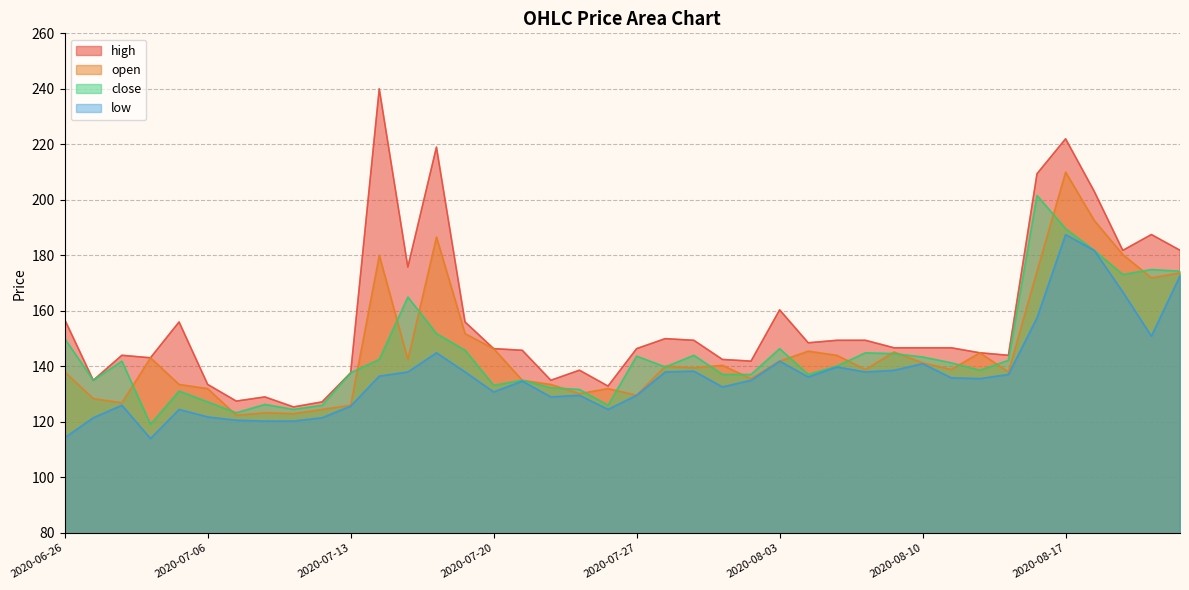

What are all the series names shown in the legend?

high, open, close, low